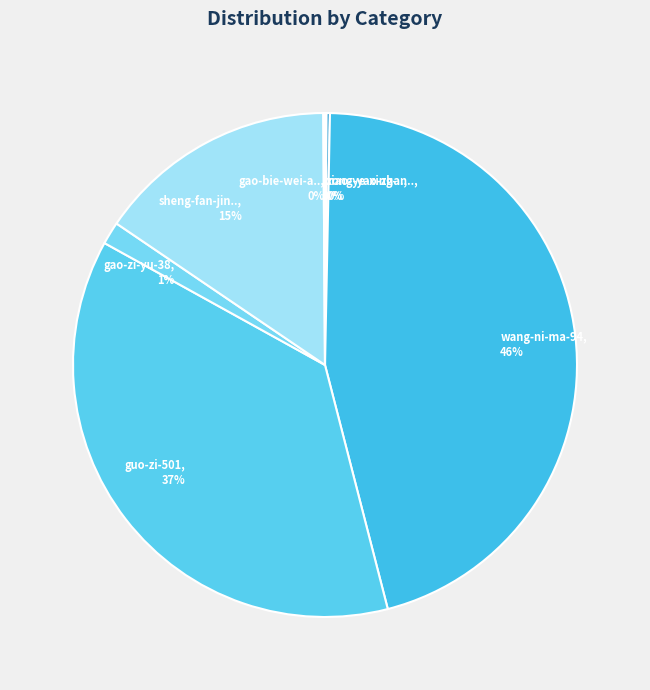

True or false: gao-zi-yu-38, 1% accounts for 11% of the total.

False